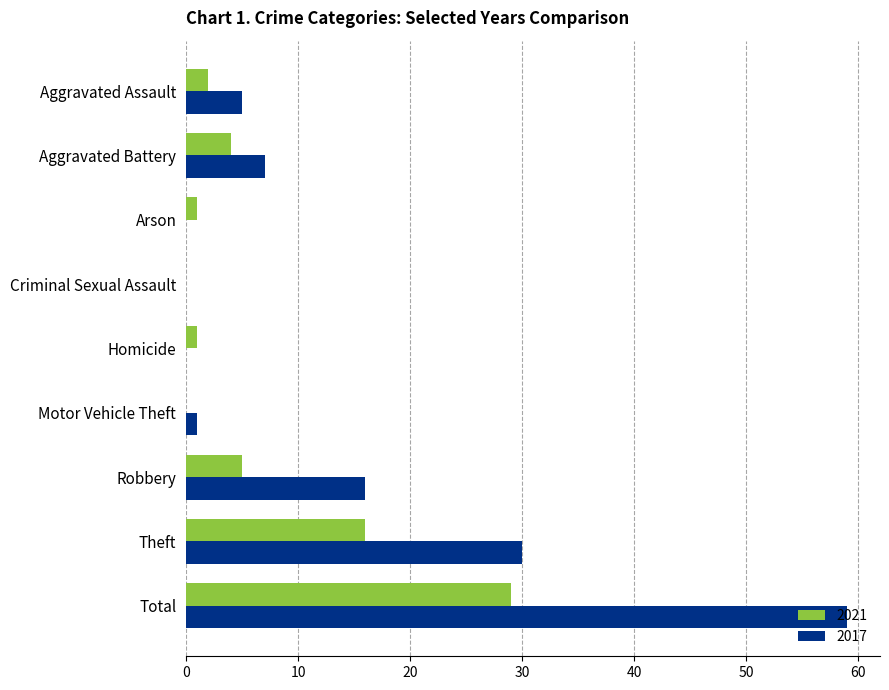

Which series has the widest spread of values?

2017